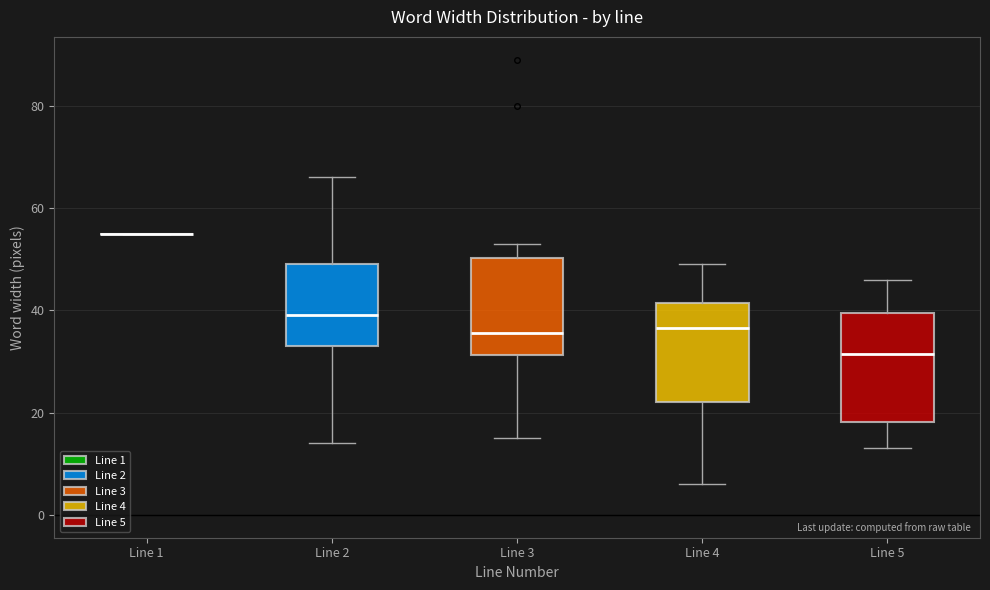

Where does the lower whisker of the box for Line 4 end on the y-axis? The values are not printed on the chart, so give them approximately, as read against the axis.

6